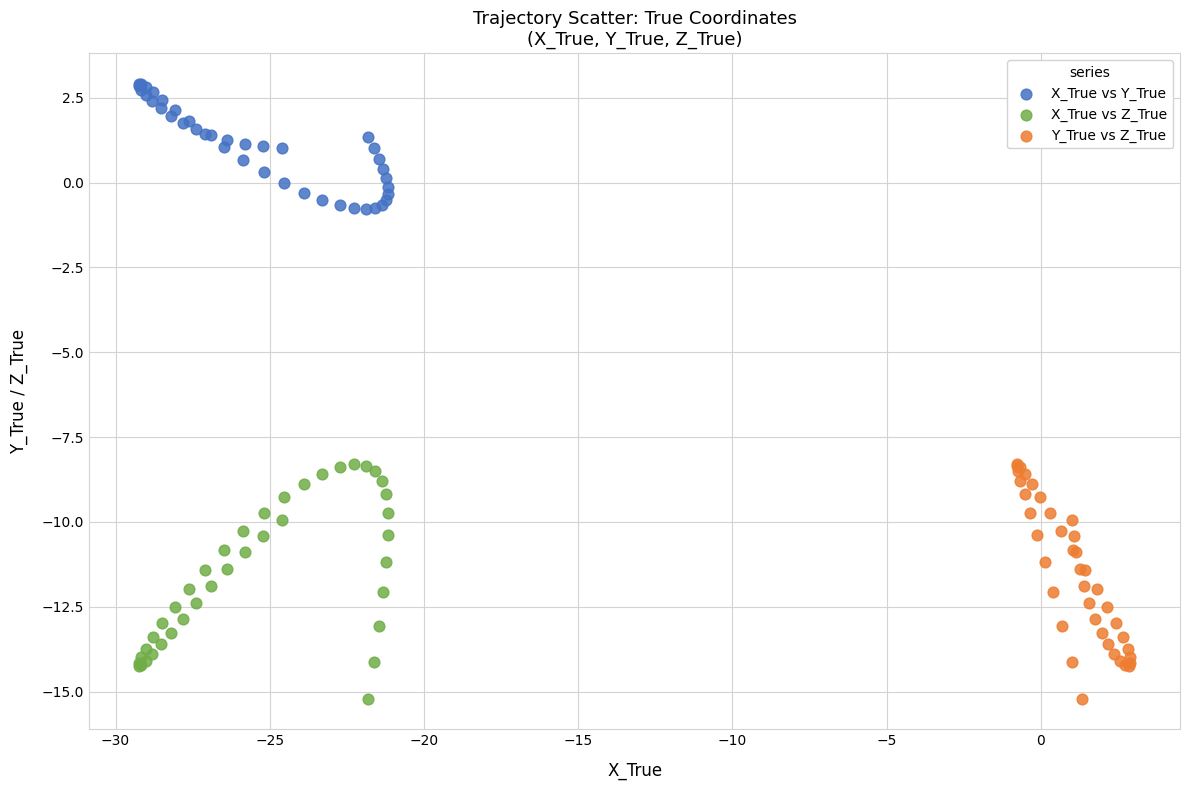

Which series contains the highest Y value?

X_True vs Y_True